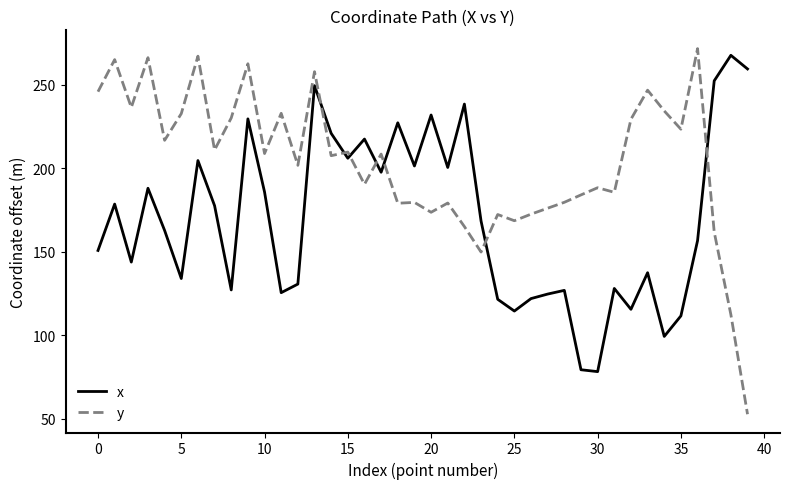

How many times do y and x cross each other?

7